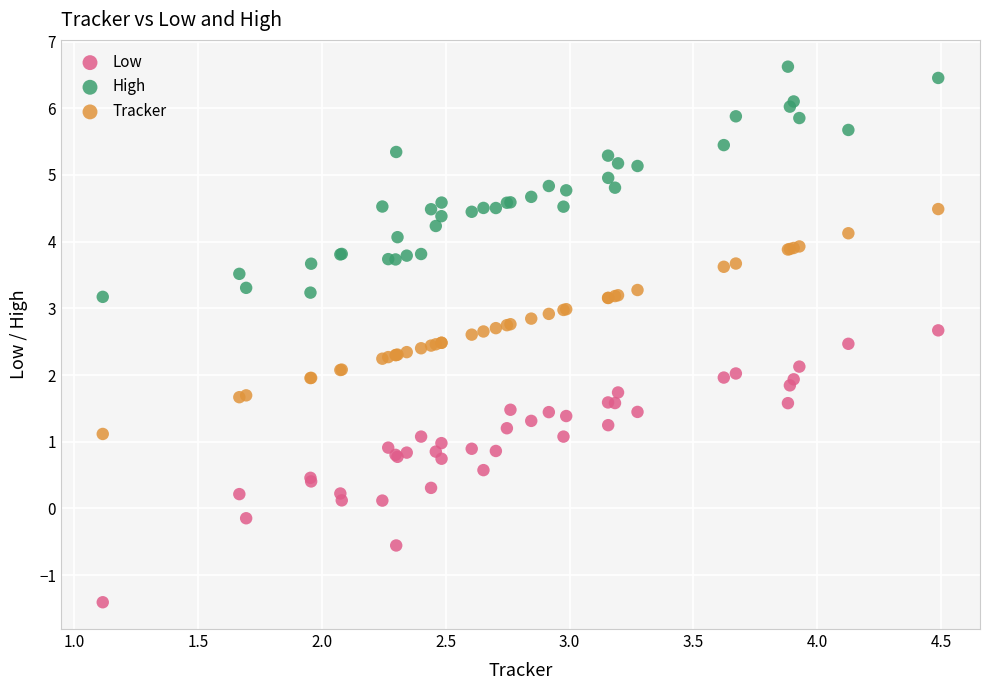

What is the X range (max minus min) for the scatter plot?

3.4